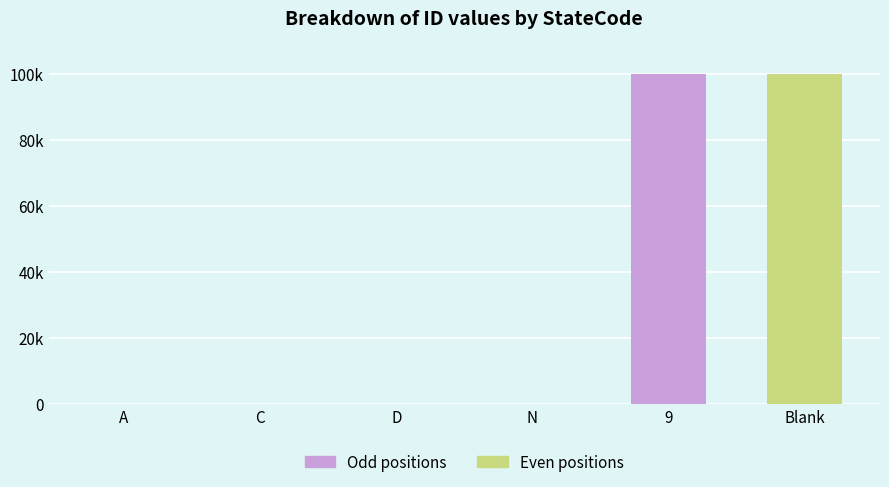

Does the chart contain any negative values?

No